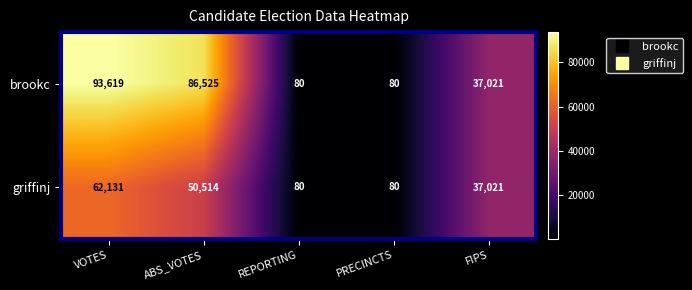

Reading left to right, what are all the values shown in this chart?

brookc: 93619	86525	80	80	37021
griffinj: 62131	50514	80	80	37021